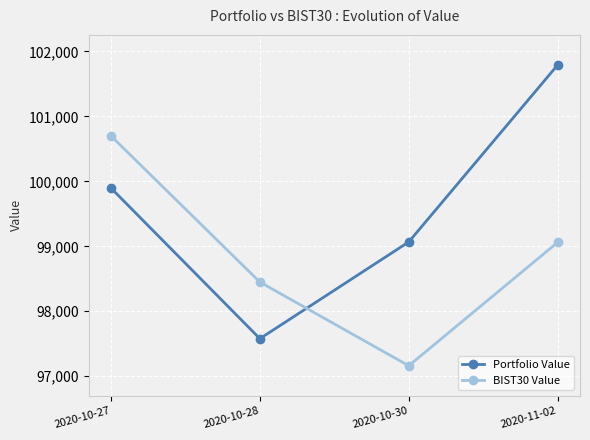

Reading left to right, list all the values displayed in this chart.

Portfolio Value: 2020-10-27=99897.4	2020-10-28=97578.5	2020-10-30=99068.3	2020-11-02=101792.2
BIST30 Value: 2020-10-27=100699.7	2020-10-28=98449.6	2020-10-30=97161.5	2020-11-02=99061.8